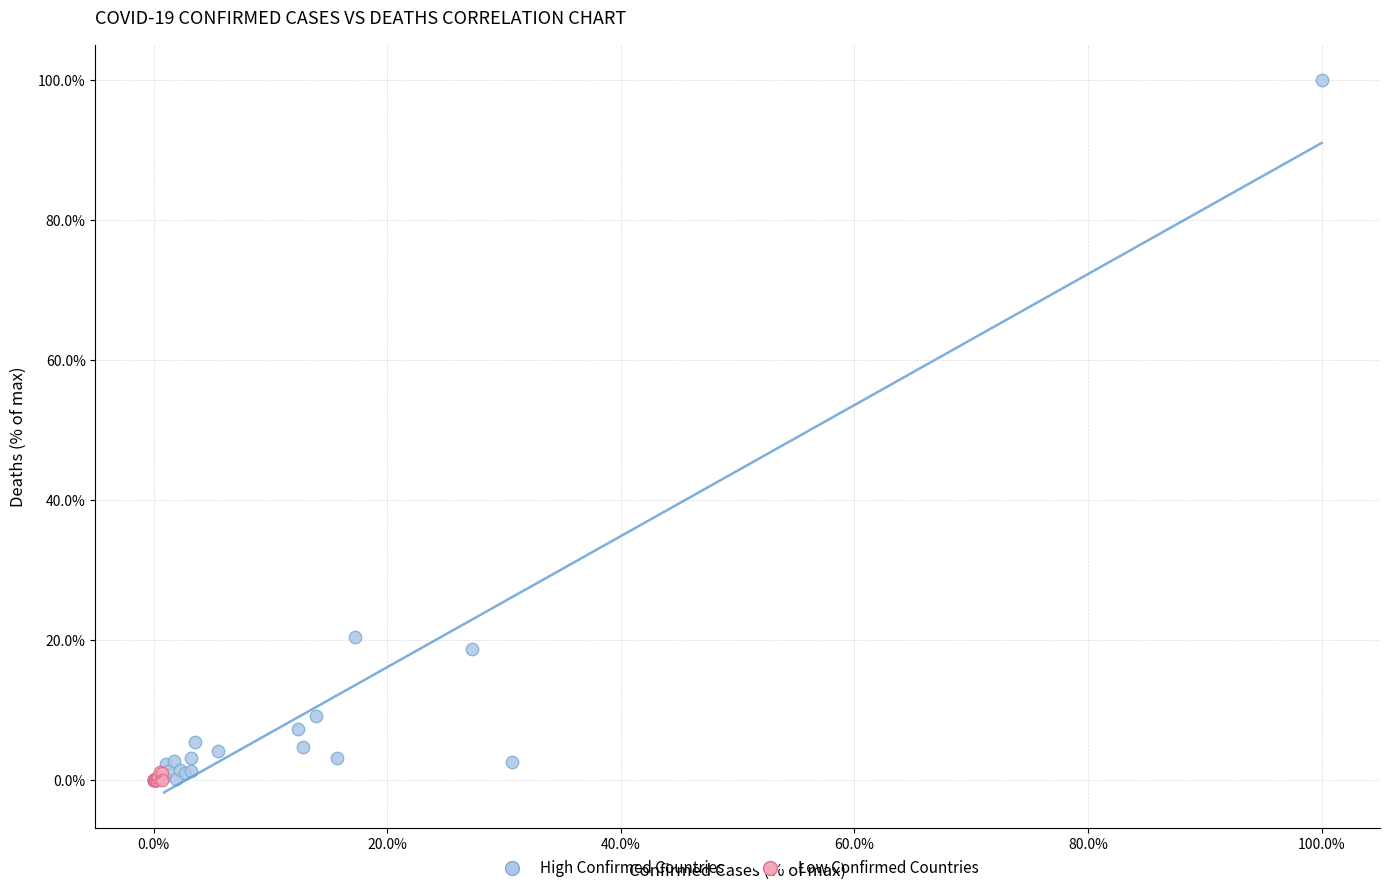

Which series contains the highest Y value?

High Confirmed Countries